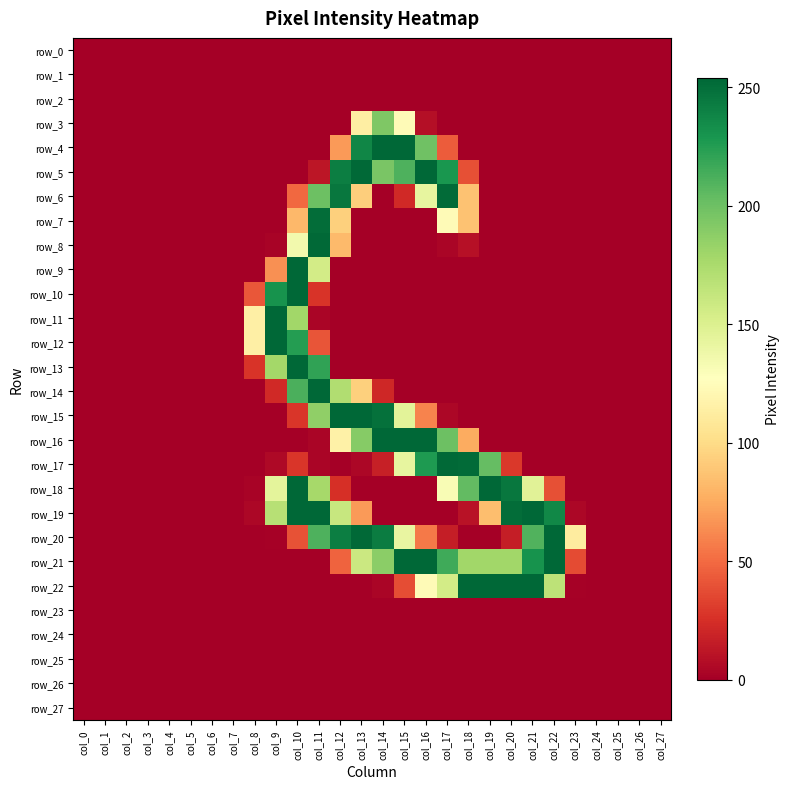

Is it true that row_19 equals 254 at col_11?

True